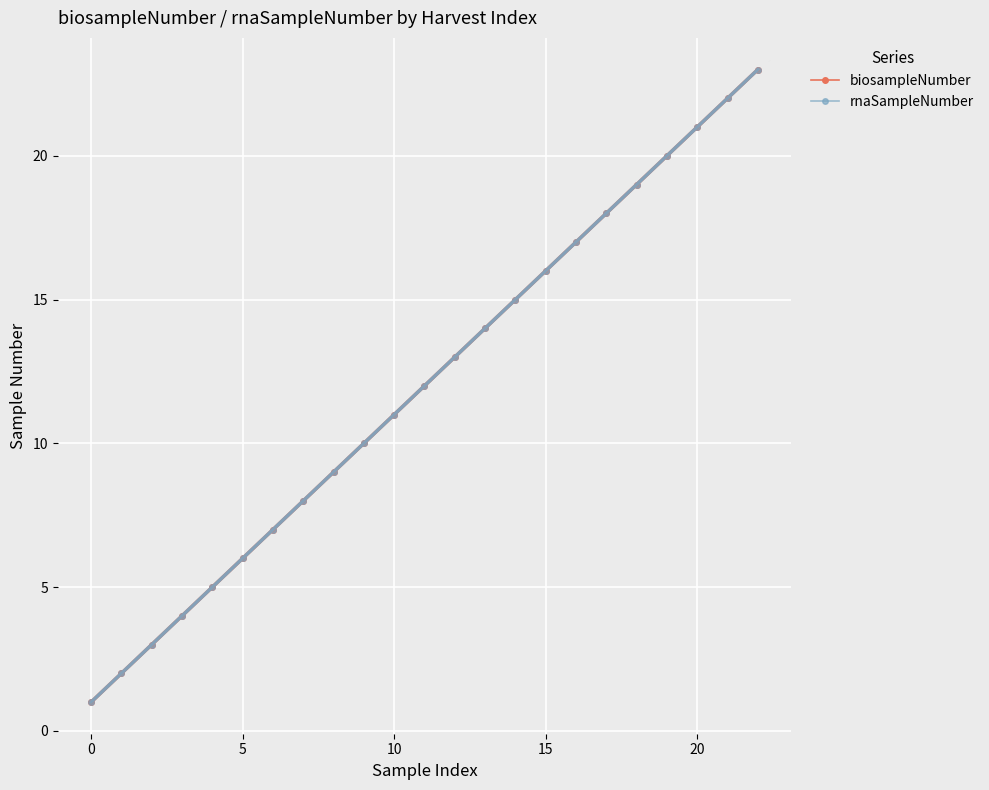

How many lines are shown in the chart?

2